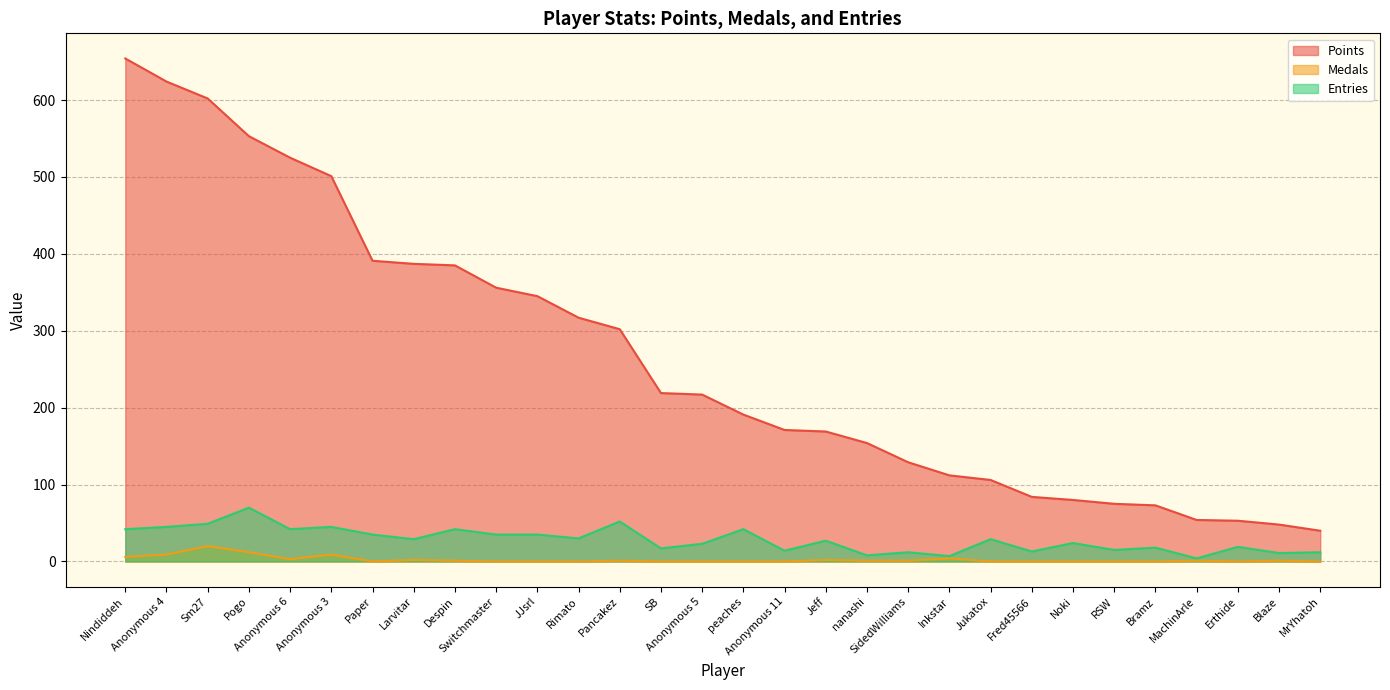

What is the sum of all Medals values?

73